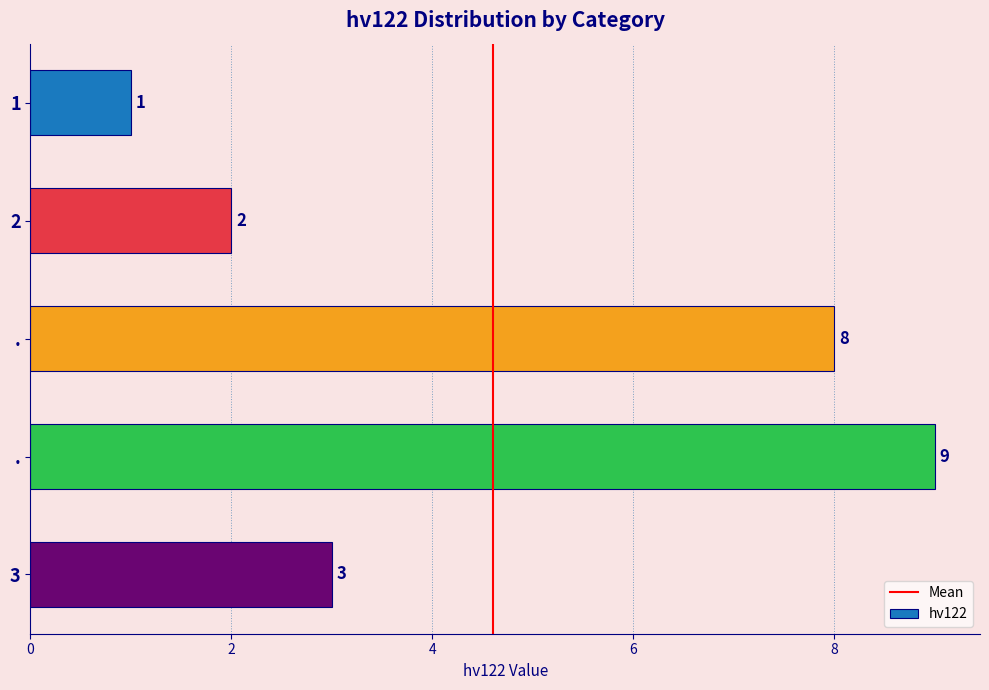

How many bars are there in total?

5